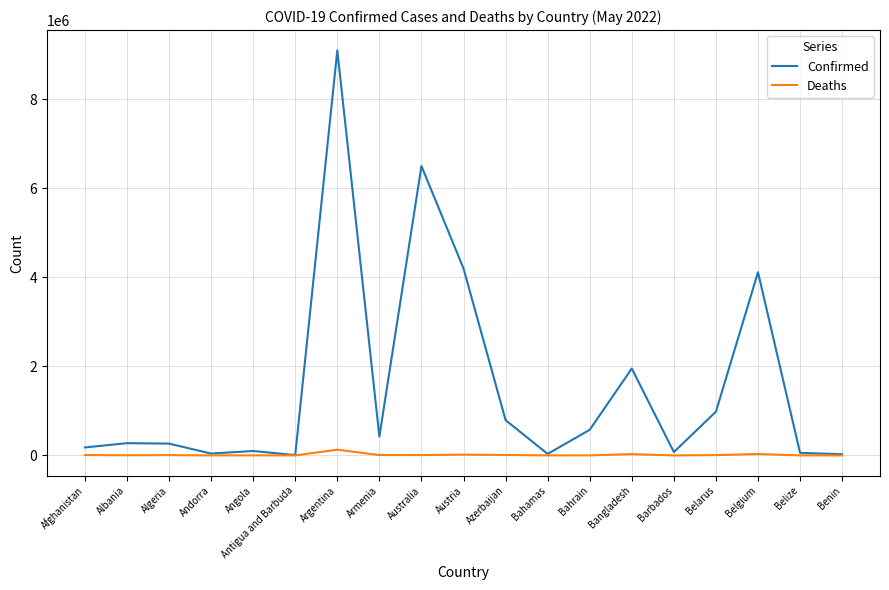

What position from the right is Barbados?

5